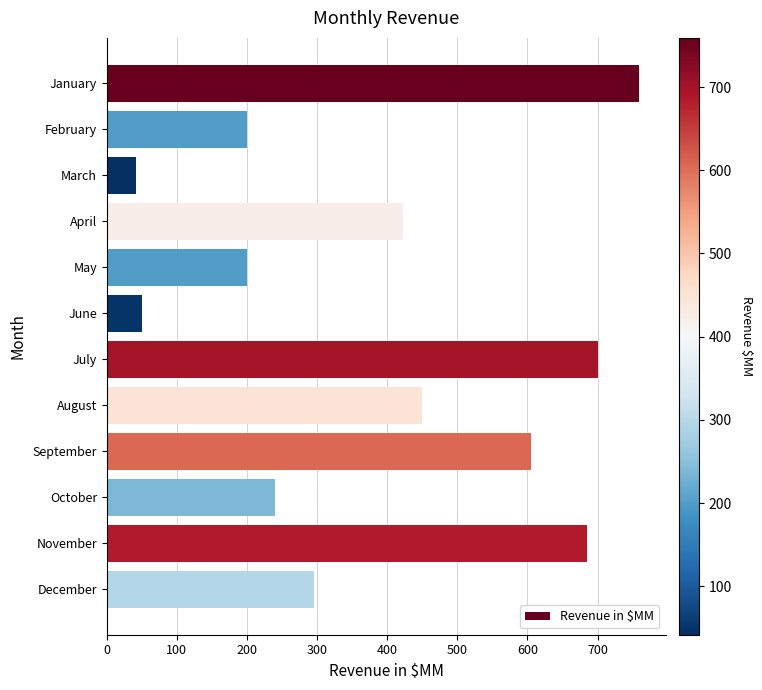

How many data points are less than 423?

6